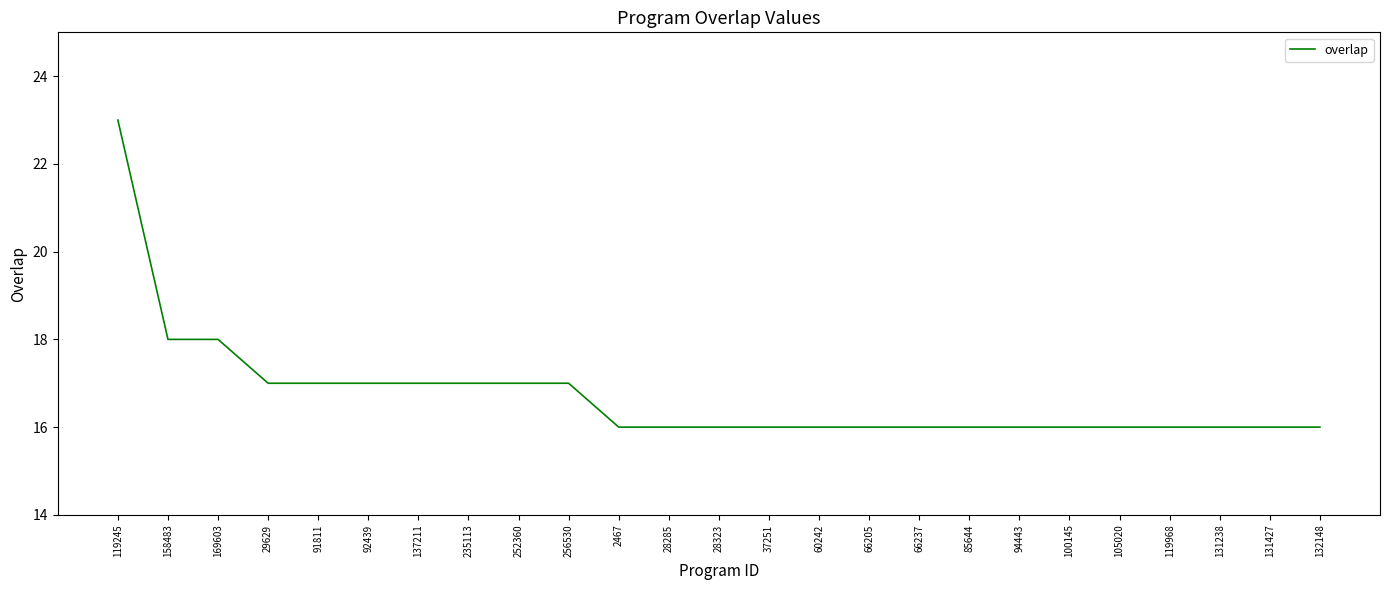

What is the approximate value at 252360?

17